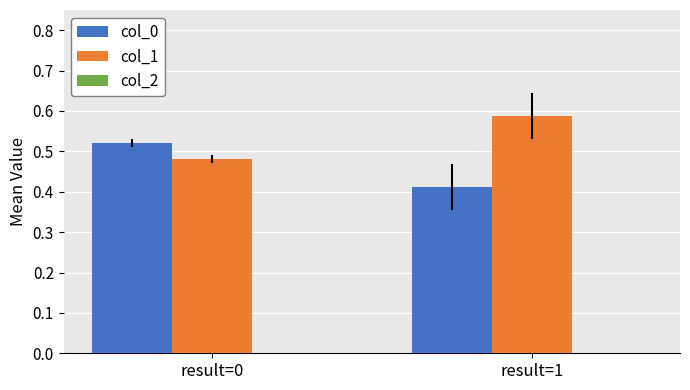

Rank the series at result=1 from highest to lowest value.

col_1, col_0